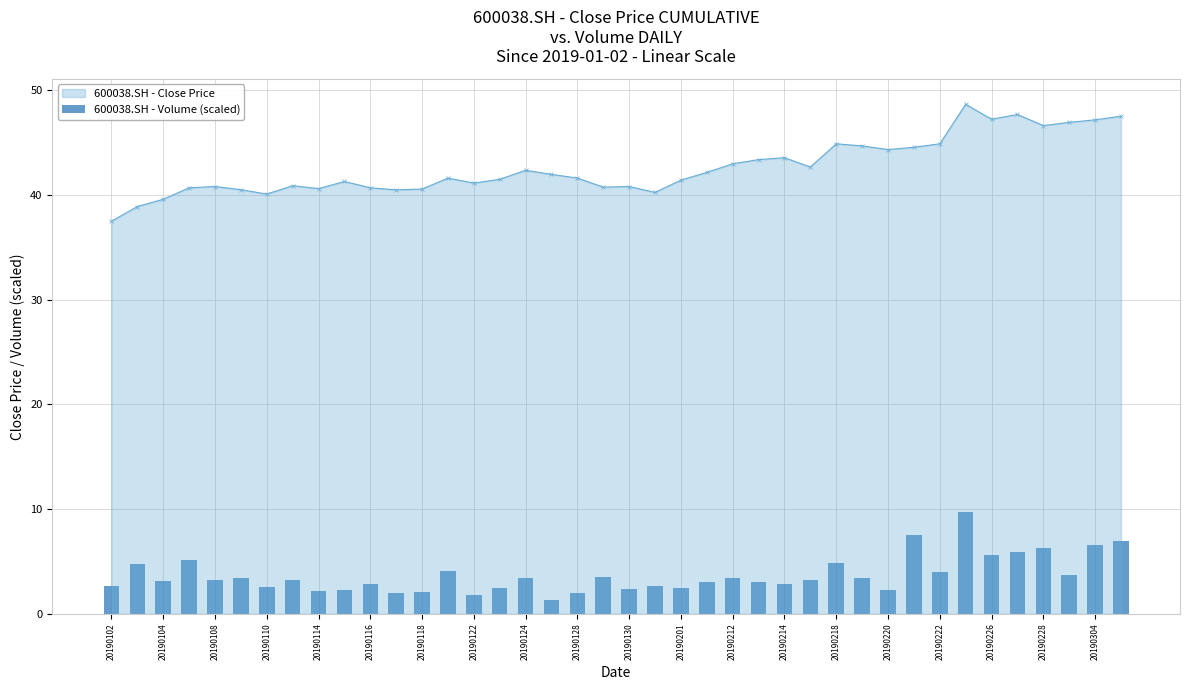

What is the maximum value for 600038.SH - Close Price?

48.7